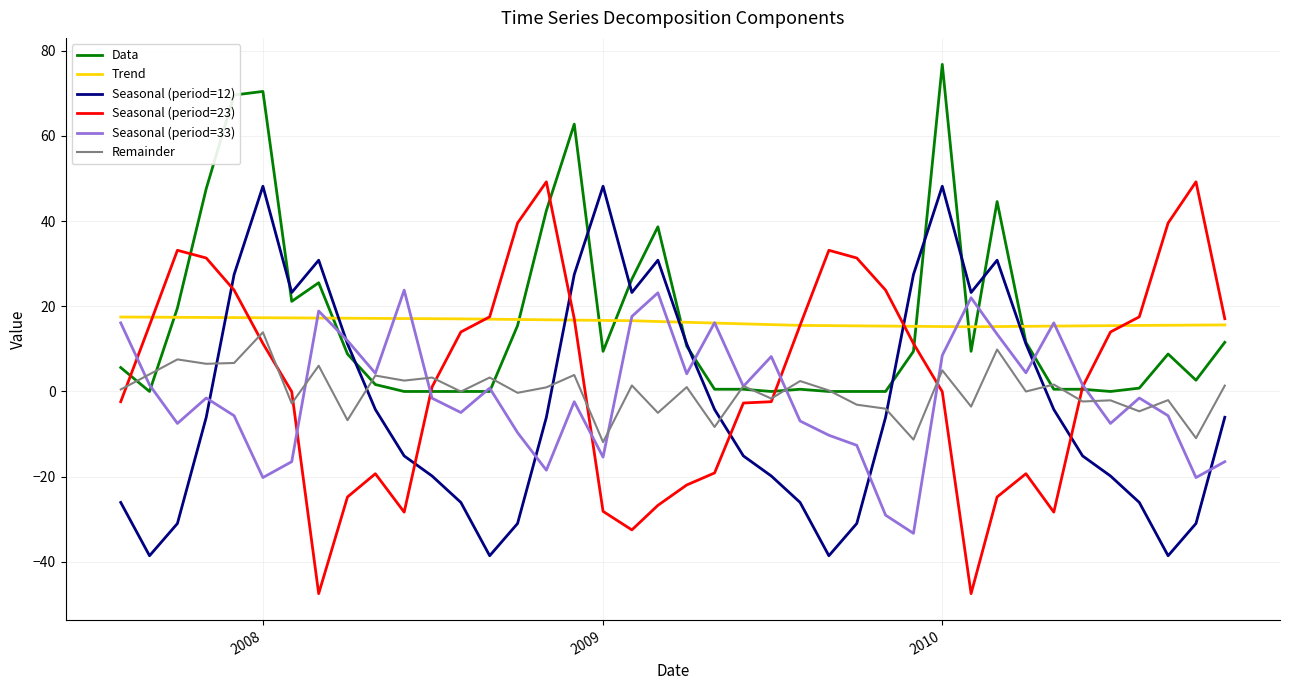

Does the chart have visible grid lines?

Yes